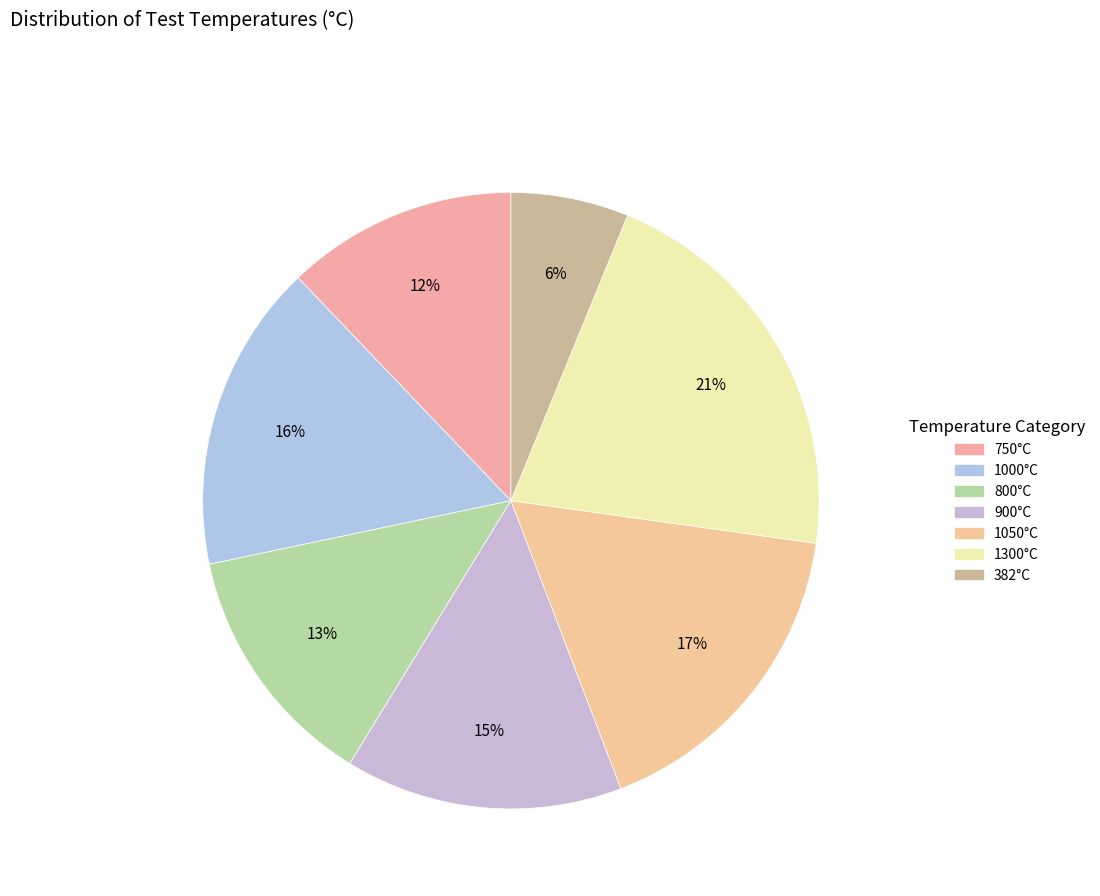

Is it true that 750°C is 19% of the pie?

False